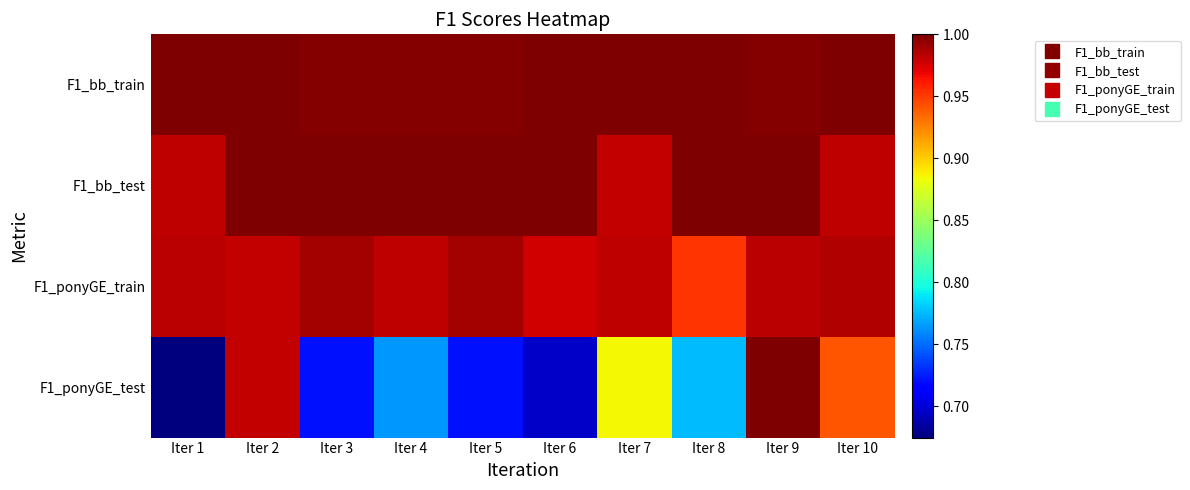

Rank the series at Iter 3 from highest to lowest value.

F1_bb_test, F1_bb_train, F1_ponyGE_train, F1_ponyGE_test